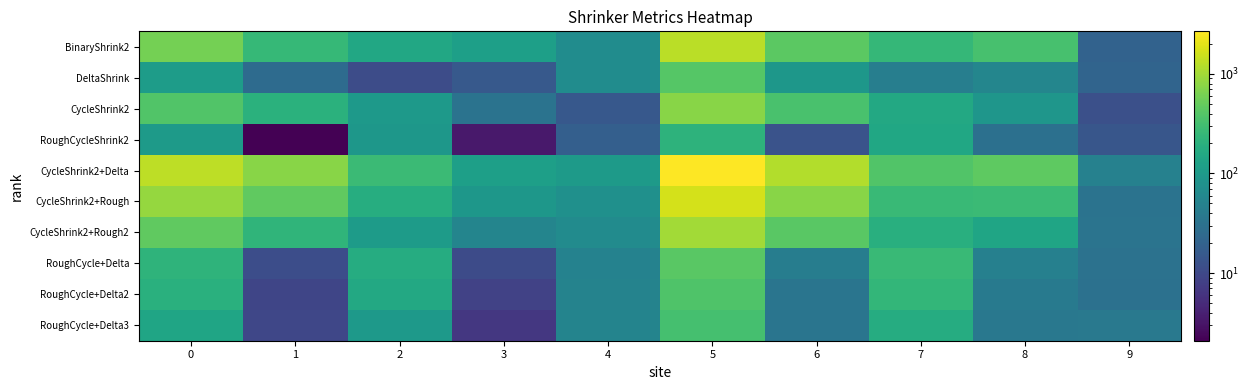

Reading left to right, list all the values displayed in this chart.

BinaryShrink2: 0=599.0	1=254.2	2=151.8	3=117.9	4=67.1	5=1262.1	6=442.1	7=244.1	8=333.1	9=20.1
DeltaShrink: 0=109.3	1=25.7	2=10.9	3=15.4	4=67.1	5=410.1	6=92.1	7=45.1	8=55.1	9=21.1
CycleShrink2: 0=381.6	1=203.4	2=97.7	3=32.2	4=15.1	5=747.1	6=345.1	7=158.1	8=89.1	9=12.1
RoughCycleShrink2: 0=101.8	1=2.1	2=91.0	3=3.4	4=18.1	5=216.1	6=13.1	7=147.1	8=29.1	9=14.1
CycleShrink2+Delta: 0=1306.5	1=744.1	2=271.0	3=117.2	4=102.1	5=2675.1	6=1186.1	7=384.1	8=454.1	9=49.1
CycleShrink2+Rough: 0=857.2	1=462.7	2=177.9	3=93.1	4=75.1	5=1669.1	6=742.1	7=265.1	8=278.1	9=32.1
CycleShrink2+Rough2: 0=467.8	1=226.7	2=106.4	3=54.6	4=65.1	5=1005.1	6=426.1	7=190.1	8=142.1	9=33.1
RoughCycle+Delta: 0=217.4	1=11.4	2=174.3	3=10.7	4=50.1	5=431.1	6=43.1	7=267.1	8=47.1	9=31.1
RoughCycle+Delta2: 0=193.5	1=9.4	2=157.3	3=8.7	4=51.1	5=378.1	6=34.1	7=241.1	8=39.1	9=30.1
RoughCycle+Delta3: 0=139.1	1=9.5	2=99.5	3=6.7	4=53.1	5=320.1	6=34.1	7=177.1	8=37.1	9=38.1